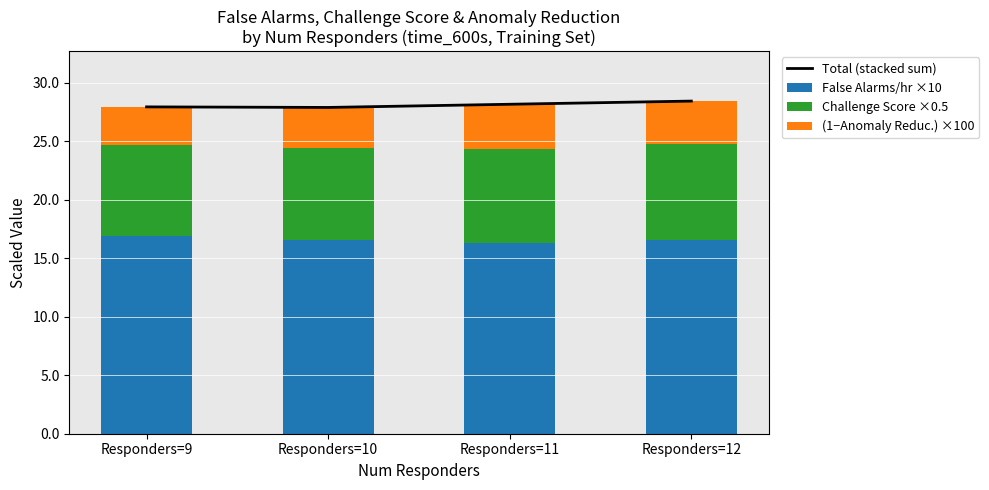

Reading right to left, transcribe all the data shown in this chart.

Total (stacked sum): Responders=12=28.4	Responders=11=28.2	Responders=10=27.9	Responders=9=27.9
False Alarms/hr ×10: Responders=12=16.6	Responders=11=16.3	Responders=10=16.6	Responders=9=16.9
Challenge Score ×0.5: Responders=12=8.2	Responders=11=8.1	Responders=10=7.8	Responders=9=7.7
(1−Anomaly Reduc.) ×100: Responders=12=3.6	Responders=11=3.8	Responders=10=3.5	Responders=9=3.3